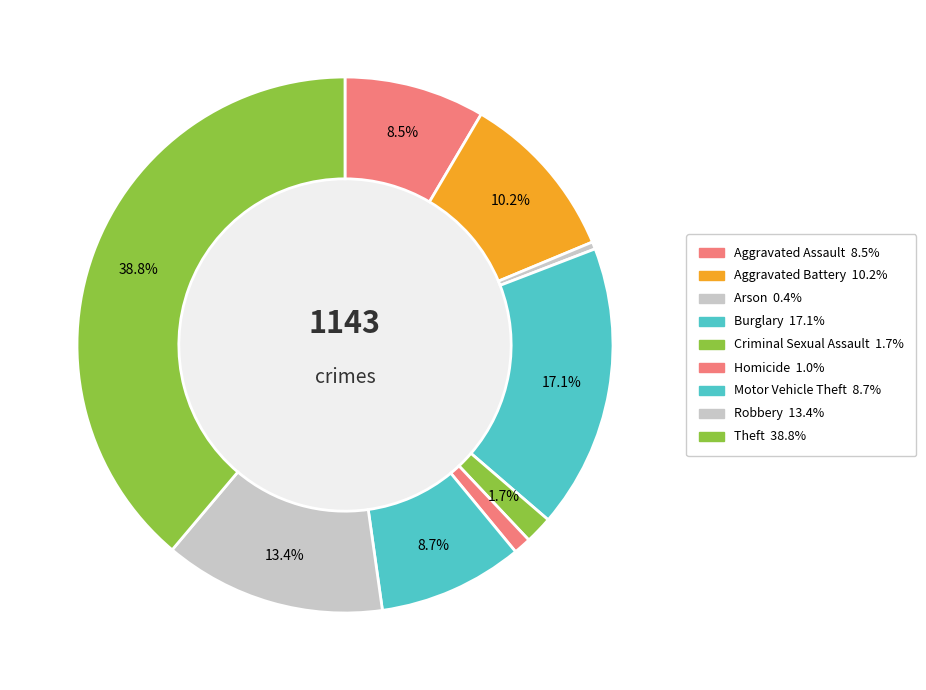

To the nearest percent, what is the difference between the Homicide and Theft slice percentages?

38%